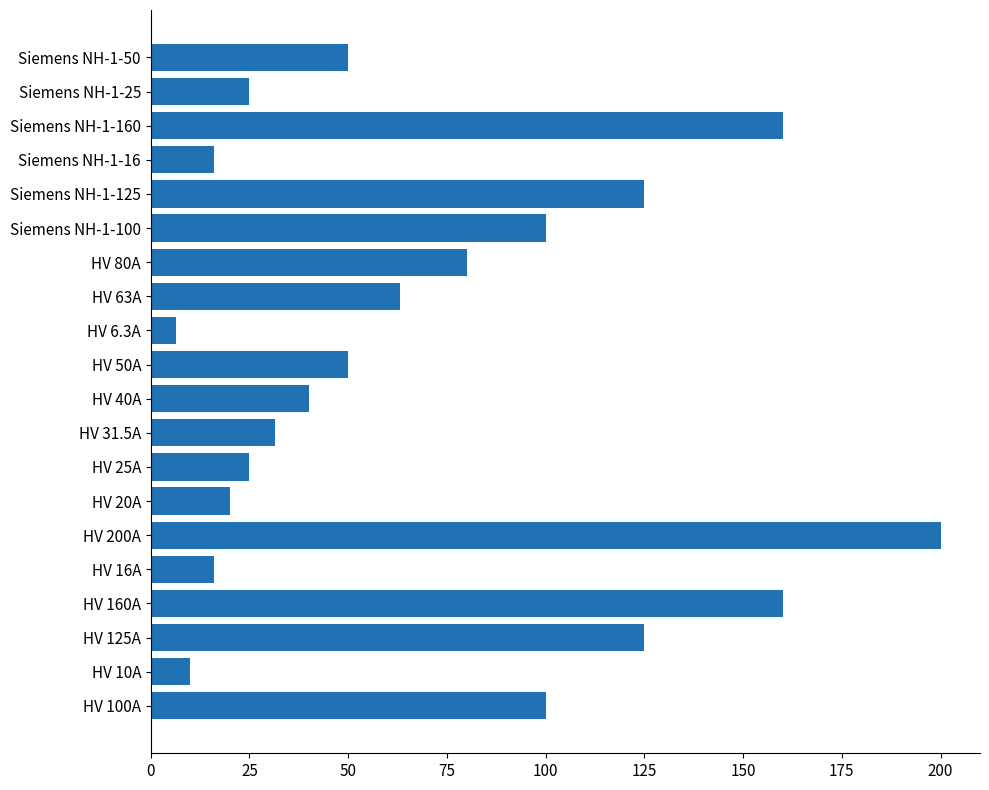

What is the greatest value displayed?

200.0